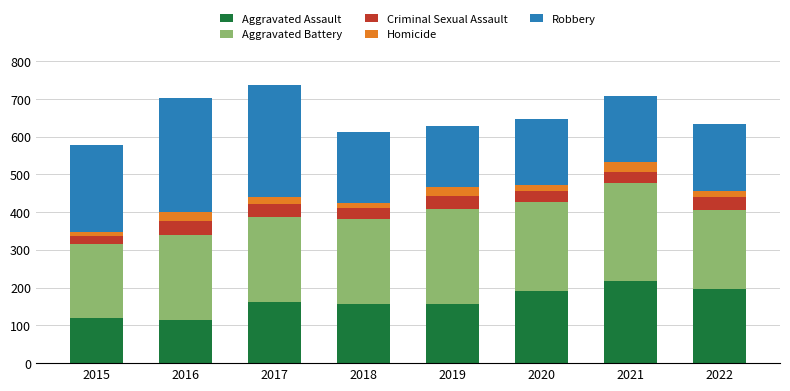

Is it true that Aggravated Assault equals 271 at 2018?

False